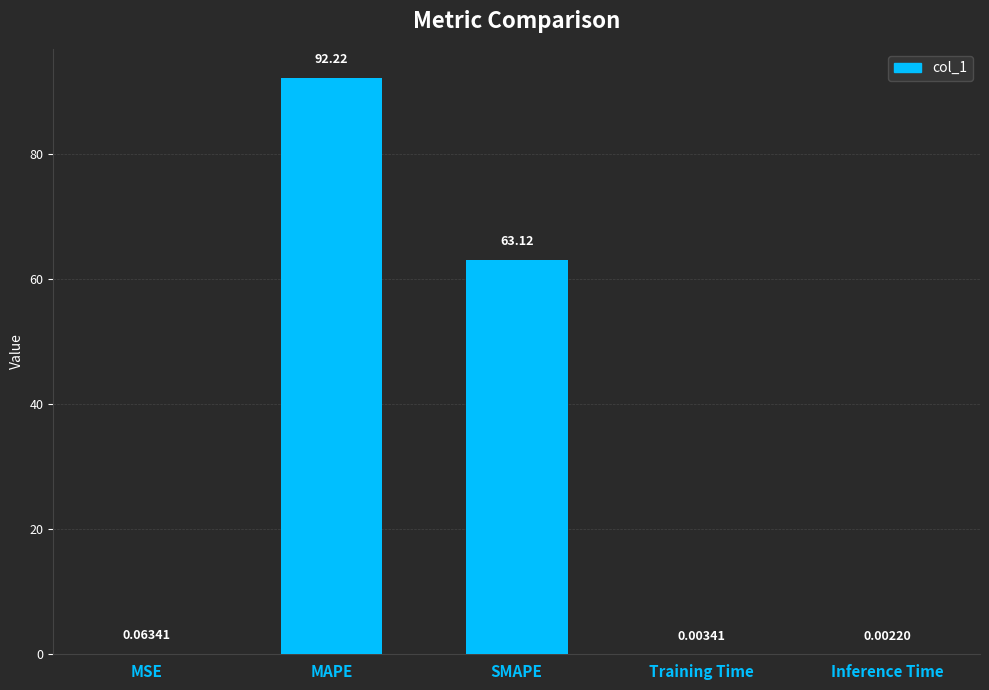

What is the change in value from MAPE to Training Time?

-92.2